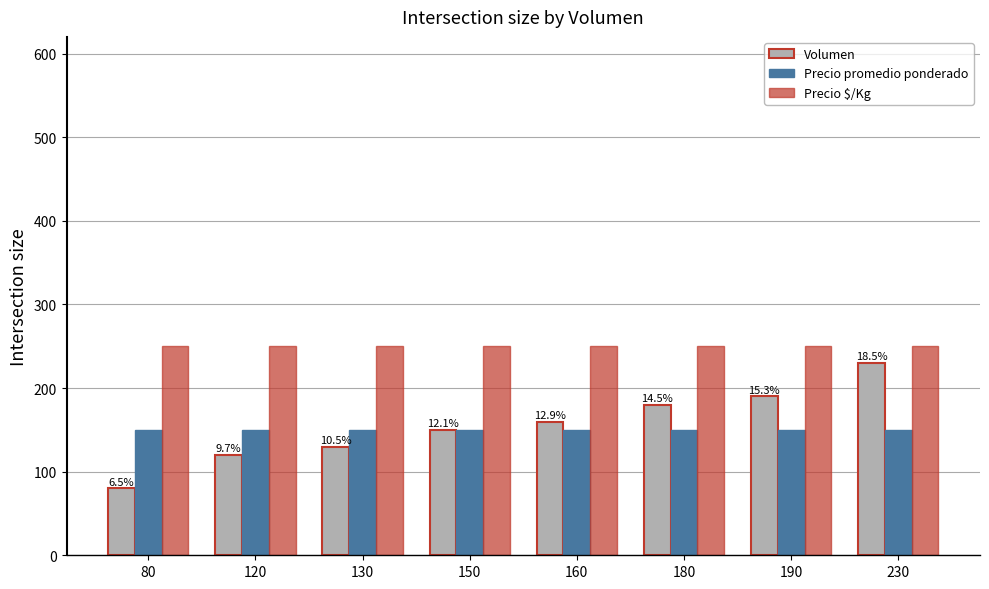

At 230, list the series in order from largest to smallest.

Precio $/Kg, Volumen, Precio promedio ponderado